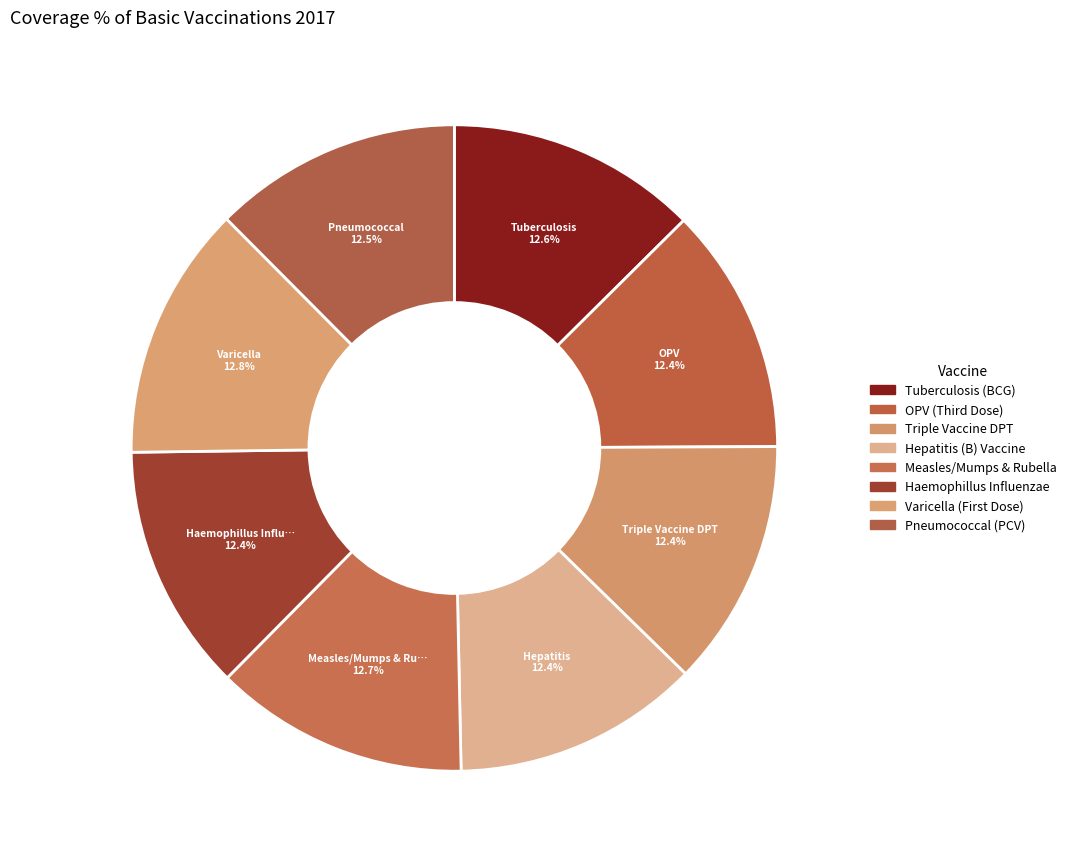

True or false: Hepatitis (B) Vaccine accounts for 12% of the total.

True